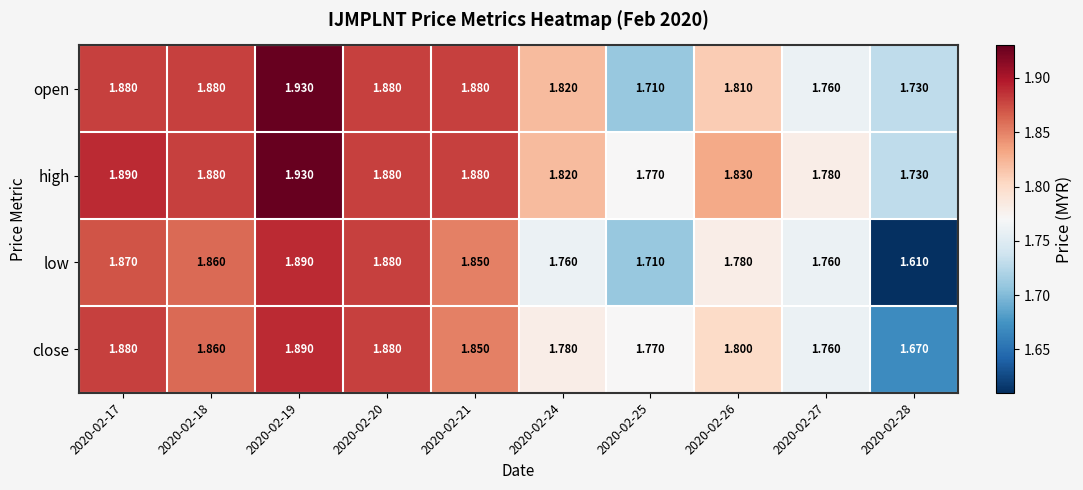

Is the value of low at 2020-02-17 greater than the value of high at 2020-02-28?

Yes